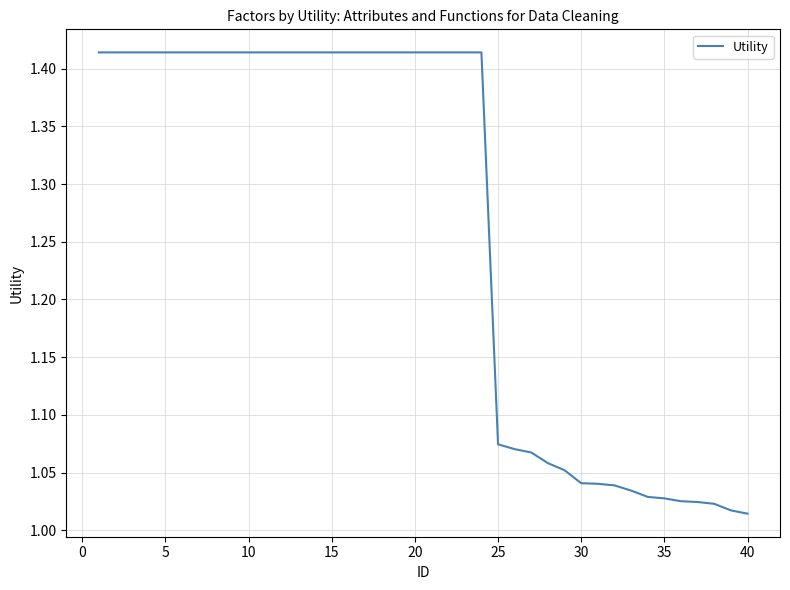

What is the difference between the maximum and minimum values?

0.4